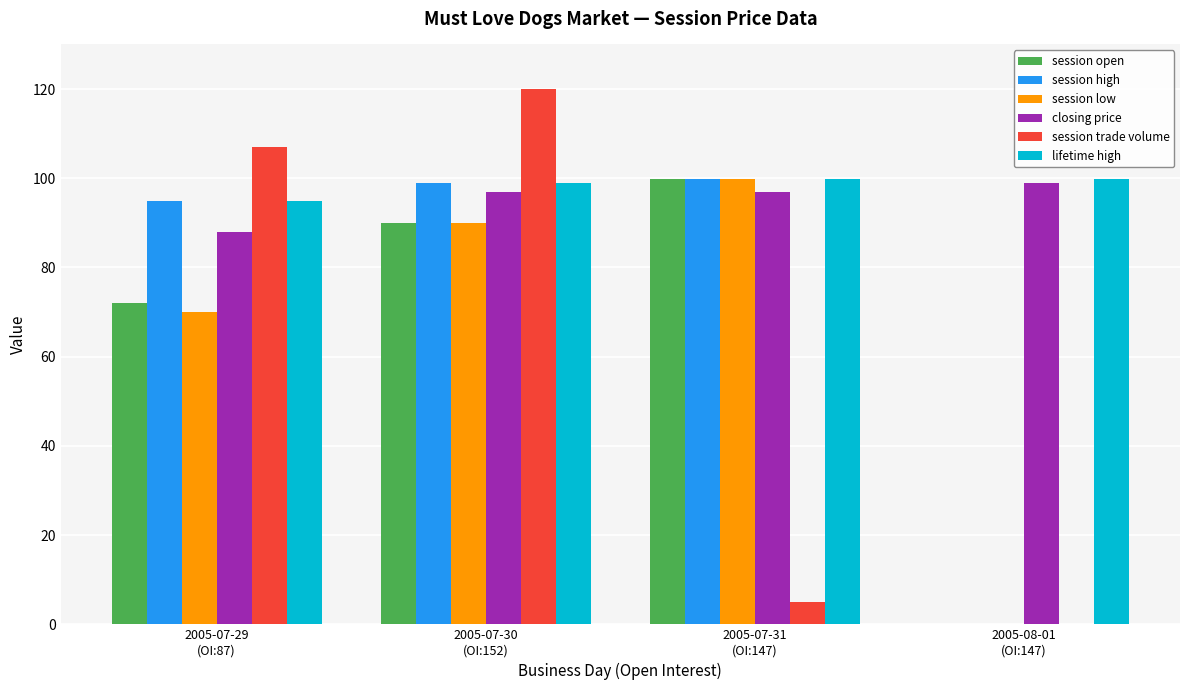

Reading left to right, list all the values displayed in this chart.

session open: 2005-07-29
(OI:87)=72.0	2005-07-30
(OI:152)=90.0	2005-07-31
(OI:147)=99.9	2005-08-01
(OI:147)=0.0
session high: 2005-07-29
(OI:87)=95.0	2005-07-30
(OI:152)=99.0	2005-07-31
(OI:147)=99.9	2005-08-01
(OI:147)=0.0
session low: 2005-07-29
(OI:87)=70.0	2005-07-30
(OI:152)=90.0	2005-07-31
(OI:147)=99.9	2005-08-01
(OI:147)=0.0
closing price: 2005-07-29
(OI:87)=88.0	2005-07-30
(OI:152)=97.0	2005-07-31
(OI:147)=97.0	2005-08-01
(OI:147)=99.0
session trade volume: 2005-07-29
(OI:87)=107.0	2005-07-30
(OI:152)=120.0	2005-07-31
(OI:147)=5.0	2005-08-01
(OI:147)=0.0
lifetime high: 2005-07-29
(OI:87)=95.0	2005-07-30
(OI:152)=99.0	2005-07-31
(OI:147)=99.9	2005-08-01
(OI:147)=99.9